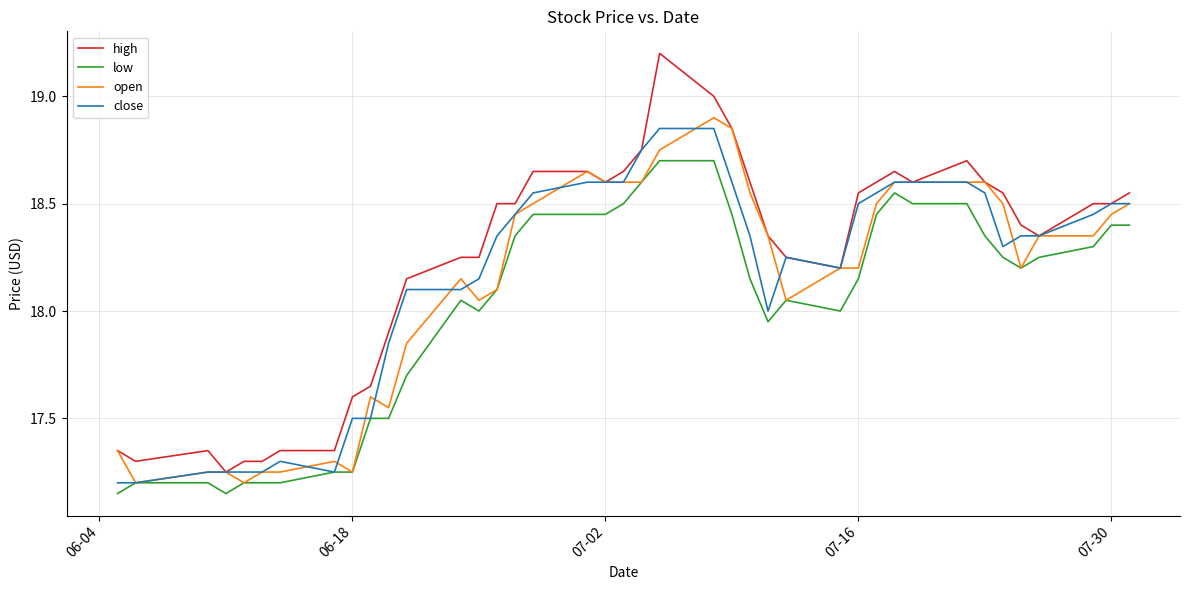

Which series has the widest spread of values?

high